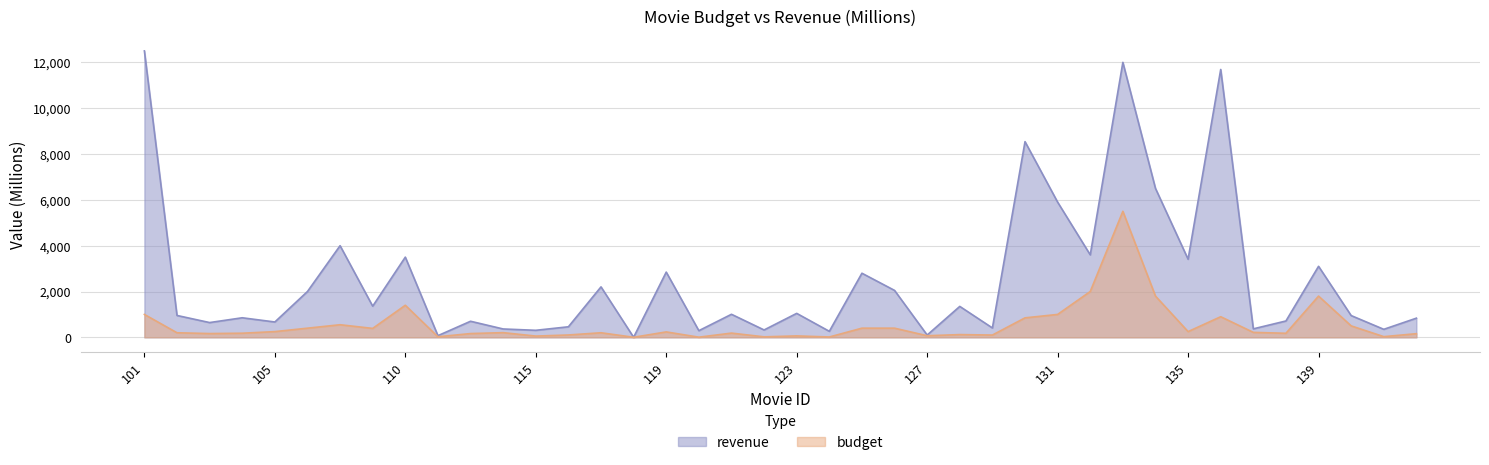

What is the value of the revenue point at the 24th from the left?

2048.0